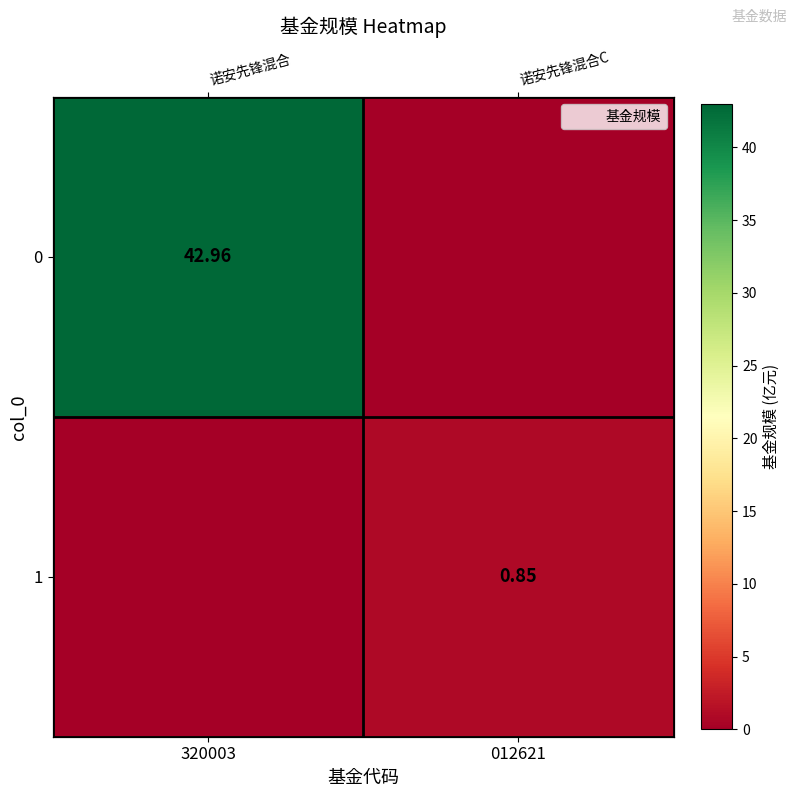

At which label does 1 reach its peak?

012621